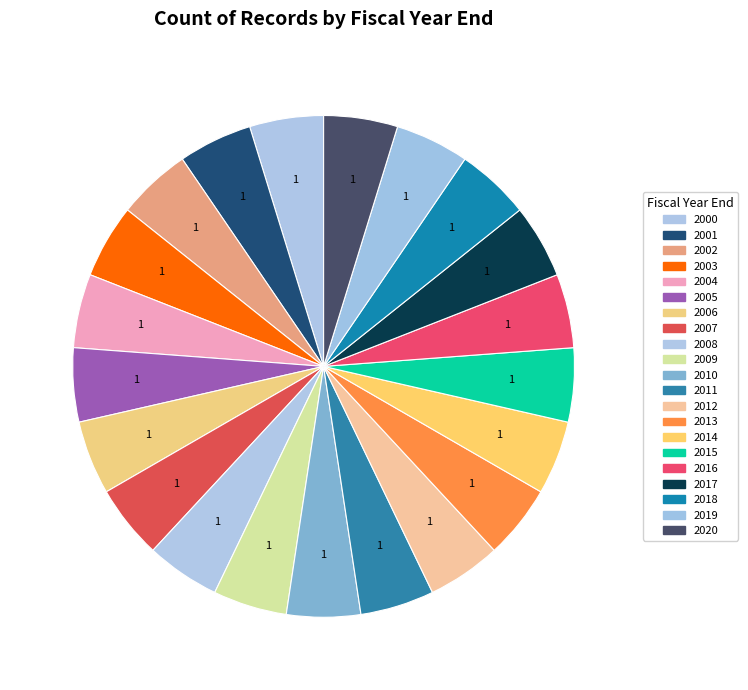

What percentage is the 2006 slice, to the nearest percent?

5%